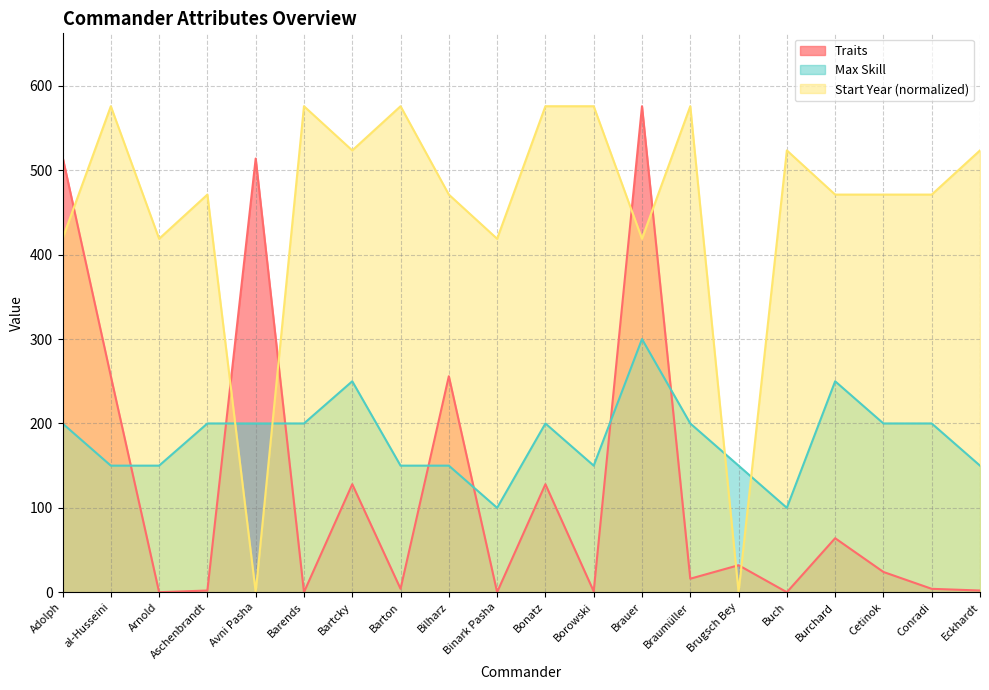

What is the label of the 2nd point from the left?

al-Husseini